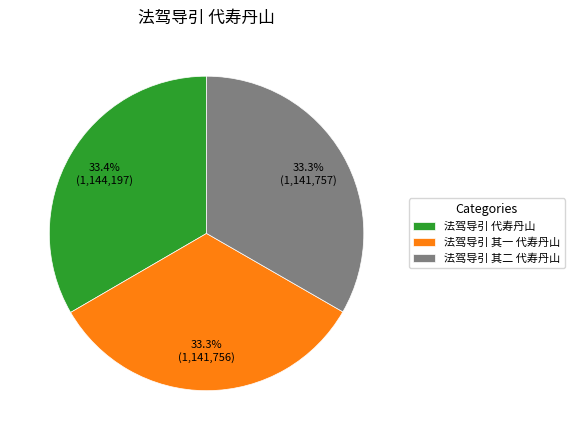

What percentage do 法驾导引 其一 代寿丹山 and 法驾导引 其二 代寿丹山 together represent?

66.6%